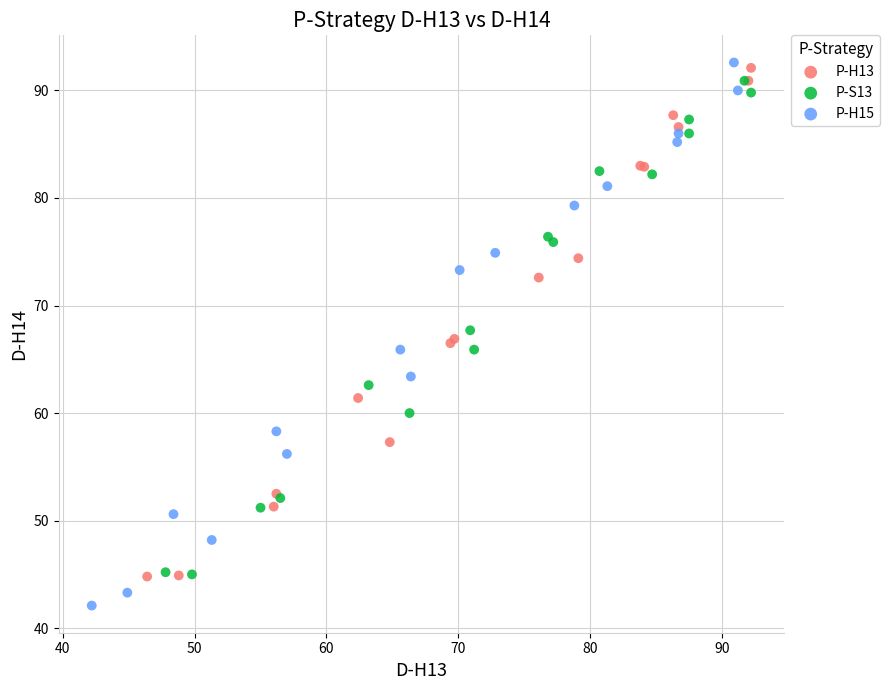

Which series contains the highest Y value?

P-H15